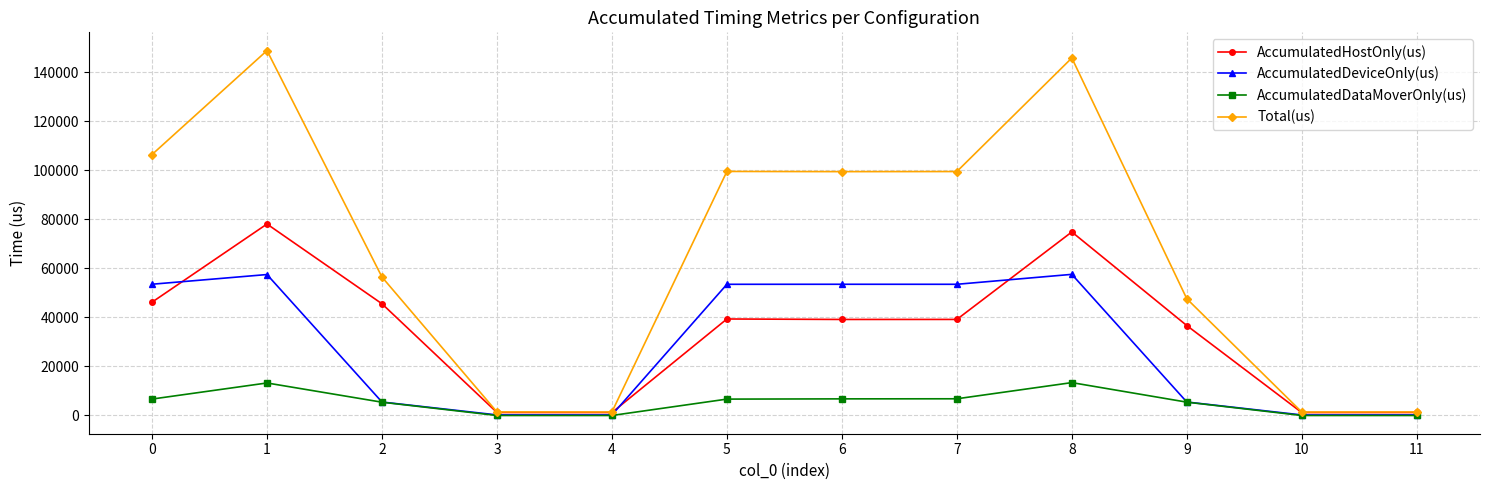

What is the maximum value shown in the chart?

148835.0